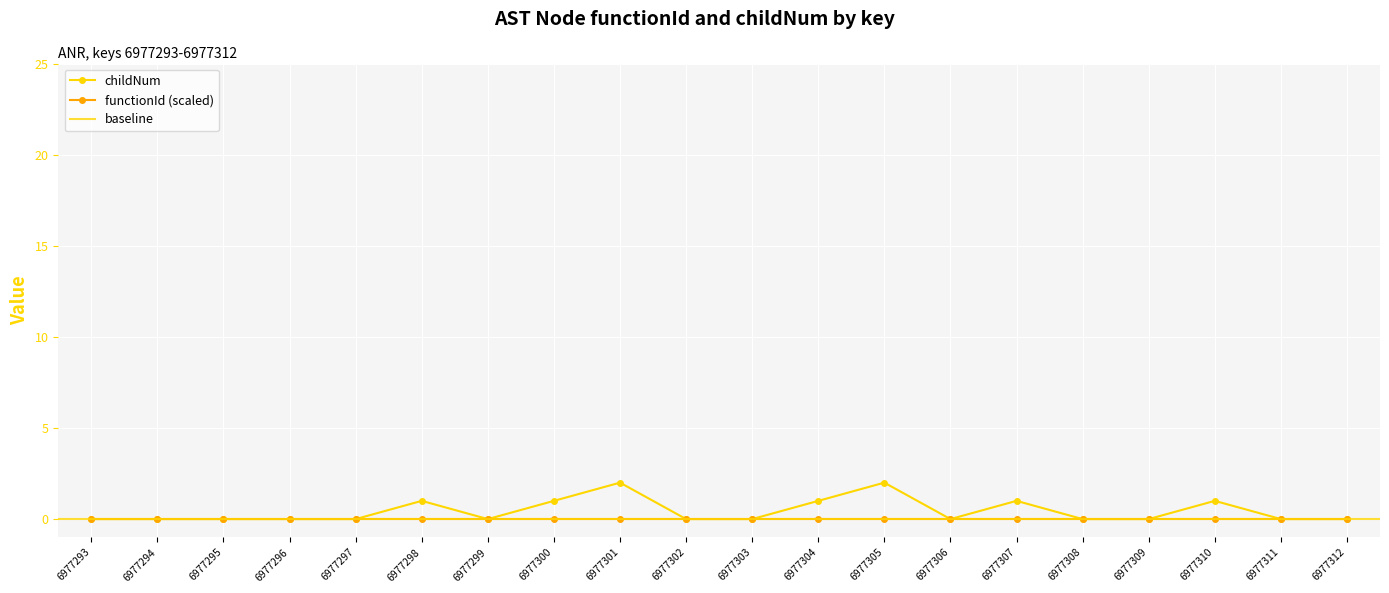

What is the change in value from 6977302 to 6977304?

+1